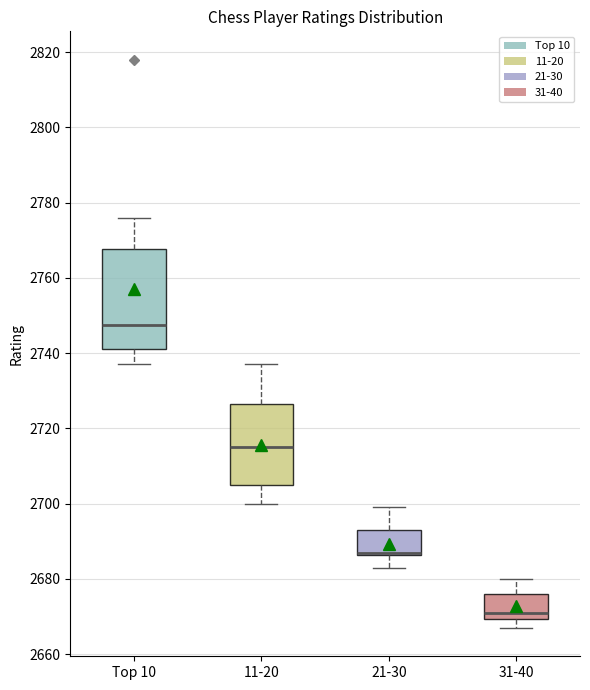

Comparing the boxes themselves (not the whiskers), which one is the tallest?

Top 10